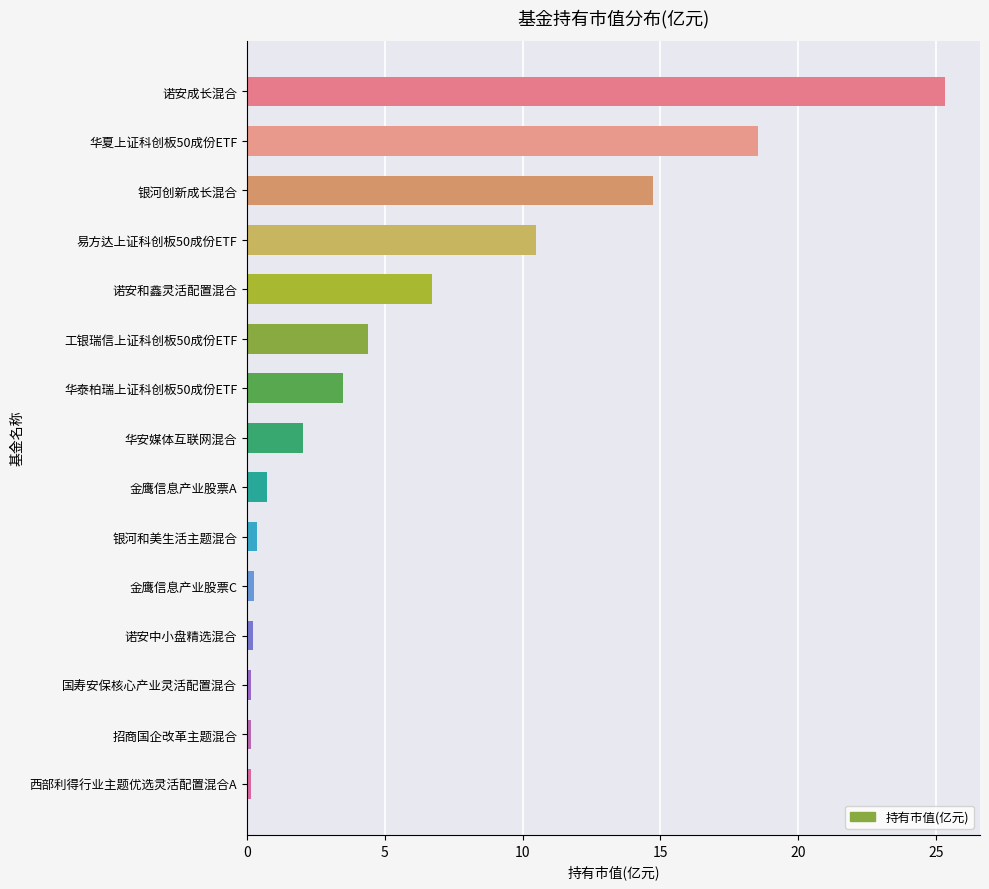

How many bars are there in total?

15